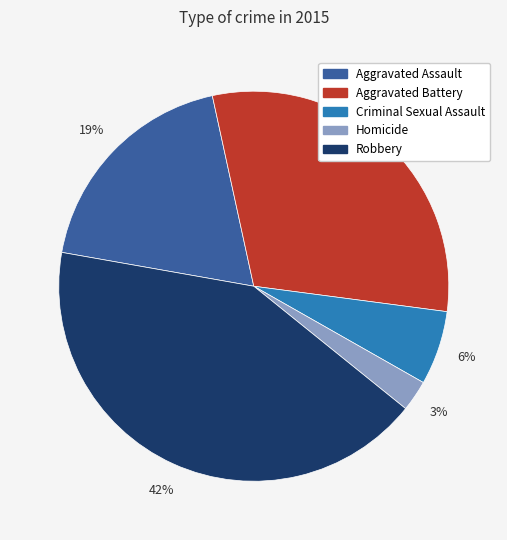

To the nearest percent, what is the difference between the largest and smallest slice percentages?

39%